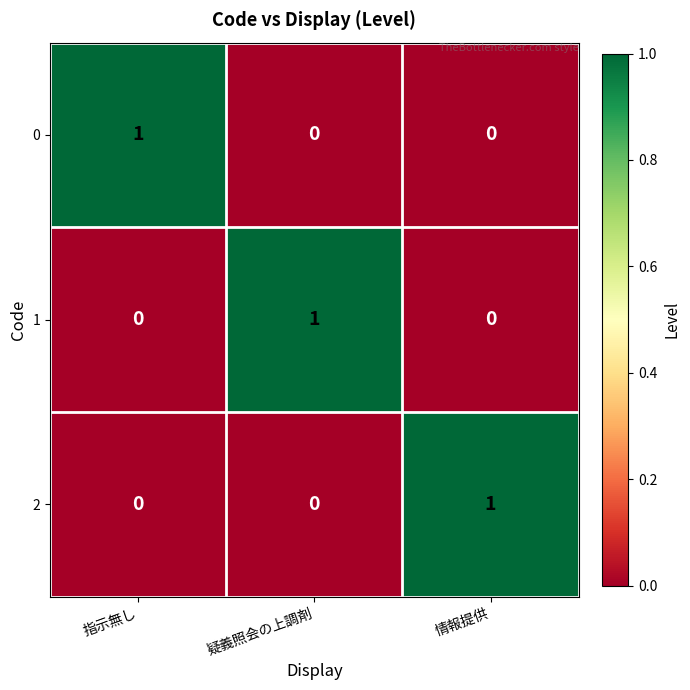

How many categories are shown in the chart?

3